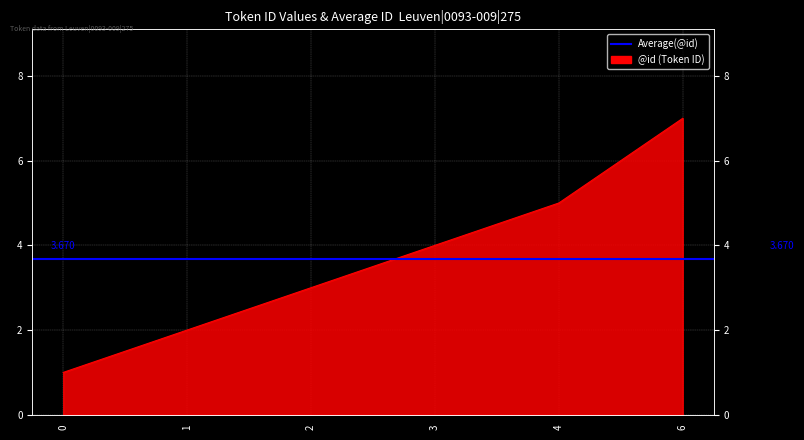

How many lines are shown in the chart?

1